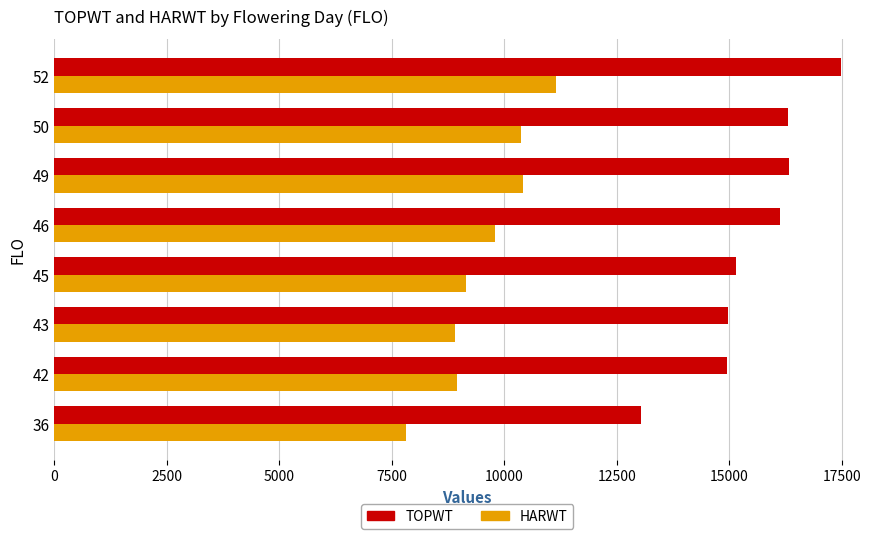

The value of HARWT at 36 is 7806. True or false?

True